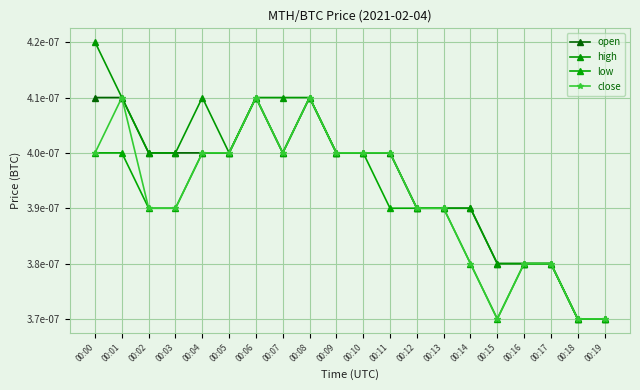

Does the chart have visible grid lines?

Yes